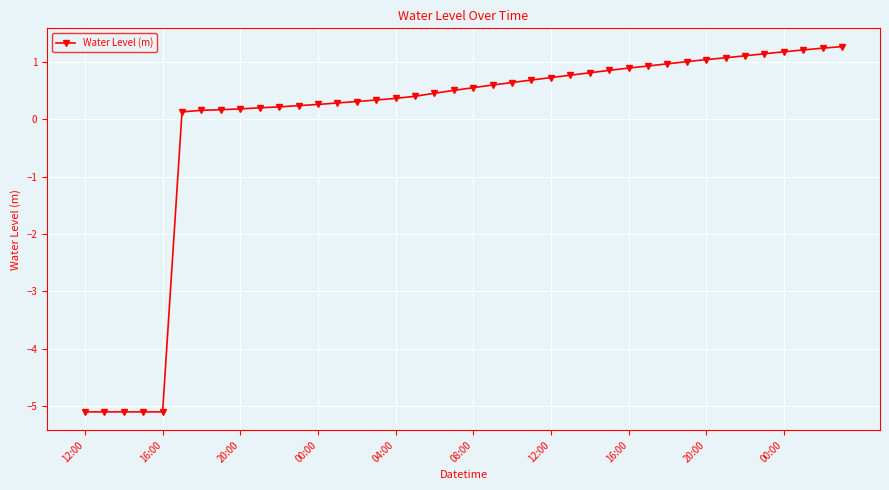

What is the minimum value shown in the chart?

-5.1